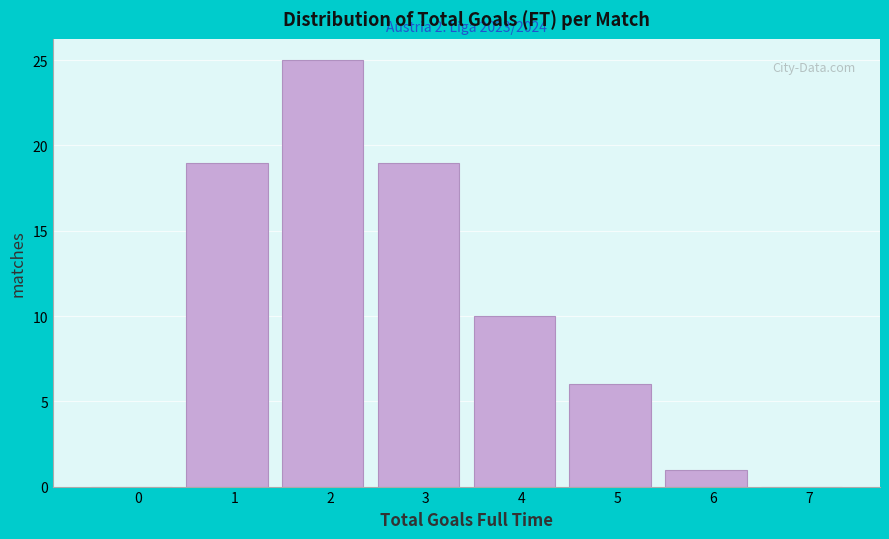

Reading left to right, what are all the values shown in this chart?

0=0	1=19	2=25	3=19	4=10	5=6	6=1	7=0